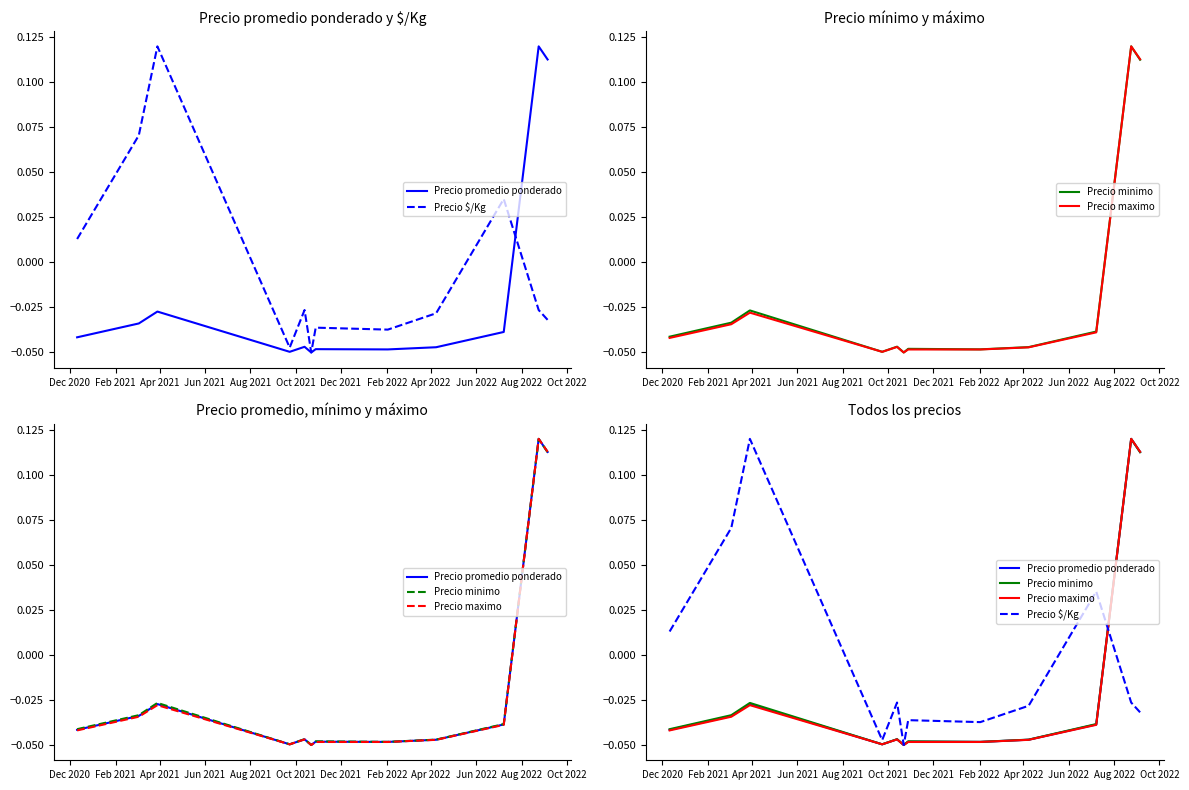

True or false: Precio promedio ponderado has a value of -0.0 at Apr 2022.

True